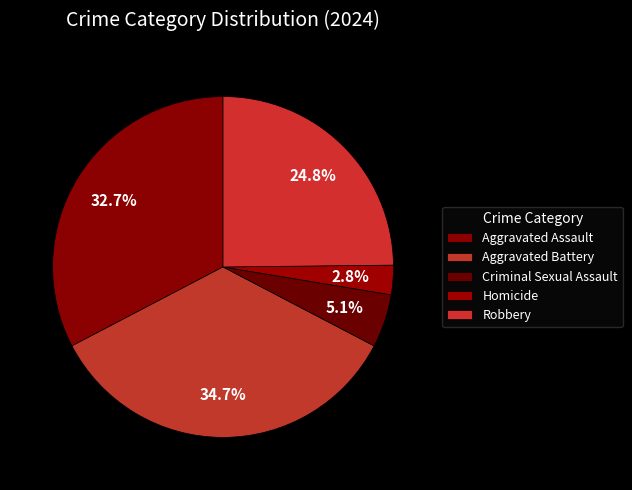

Between Homicide and Robbery, which is larger?

Robbery